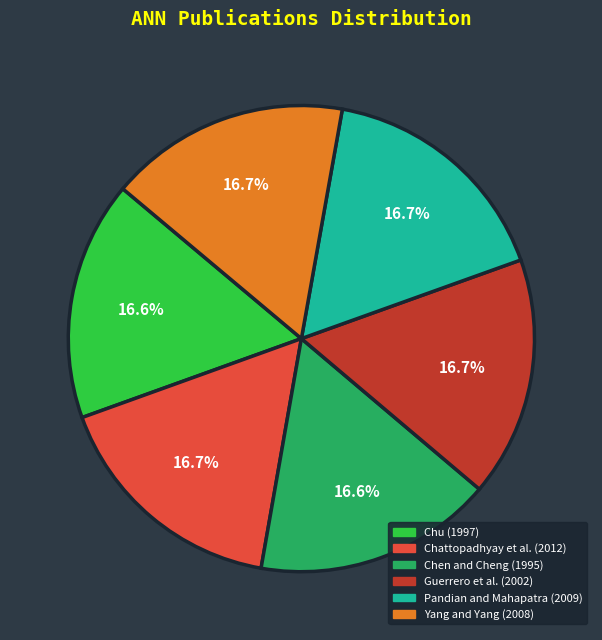

To the nearest percent, what percentage of the pie is Pandian and Mahapatra (2009)?

17%